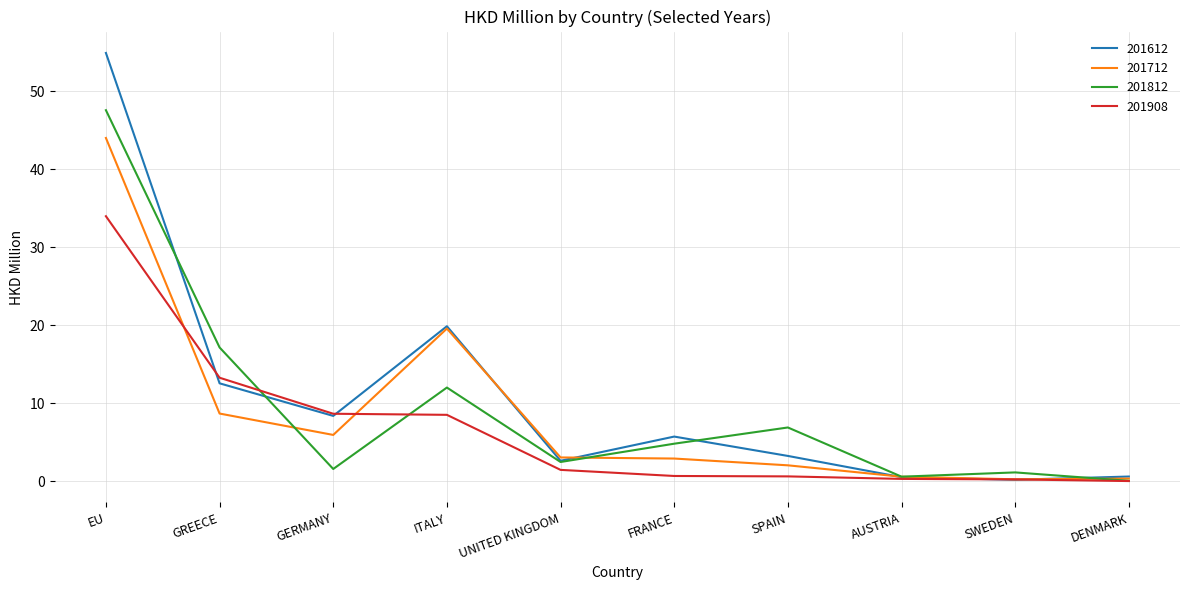

Rank the series by their maximum value, from lowest to highest.

201908, 201712, 201812, 201612